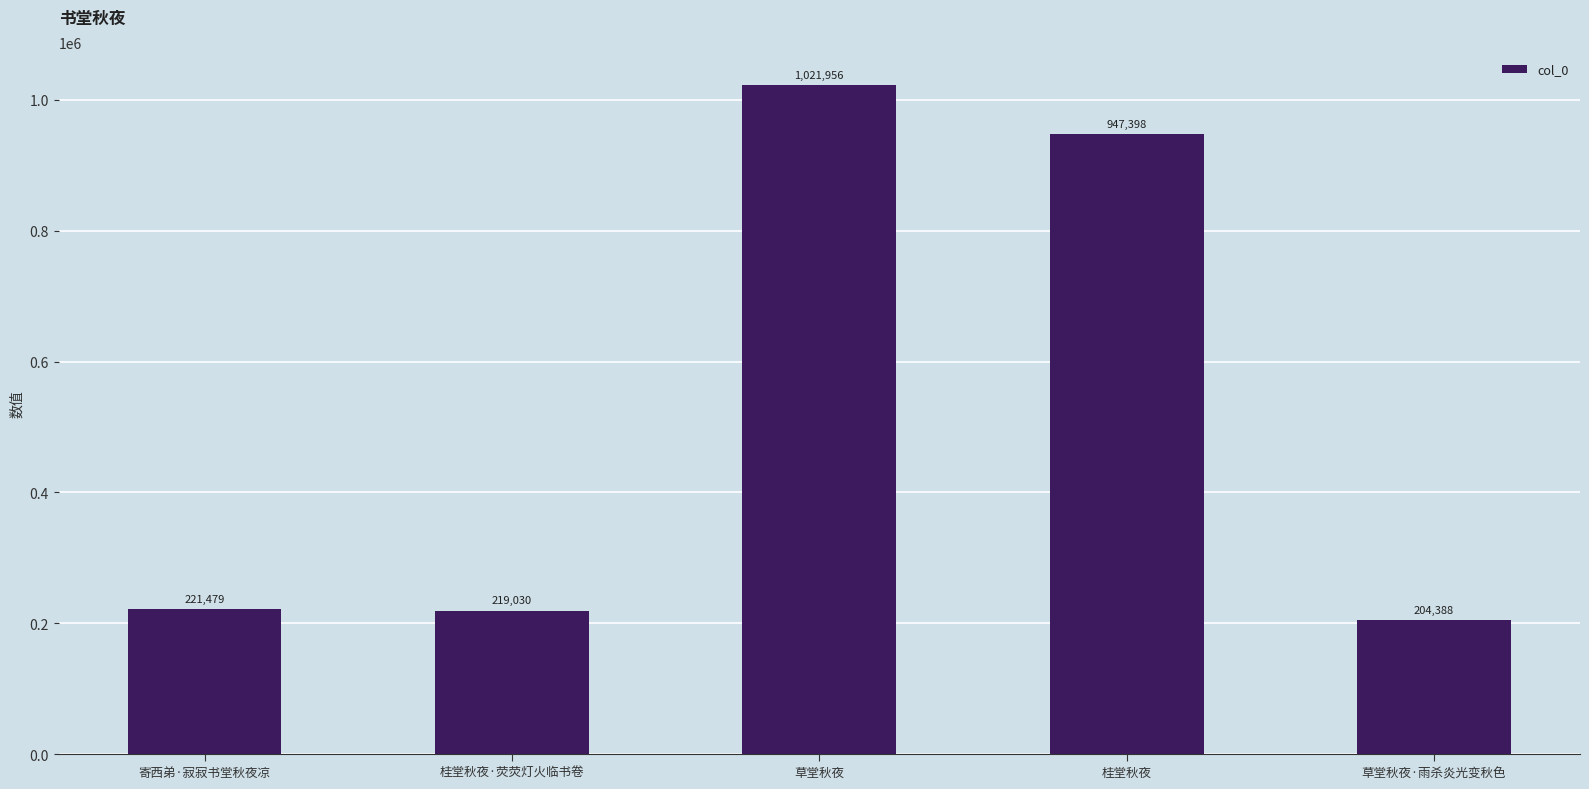

Are the bars grouped side by side (vs. stacked)?

No